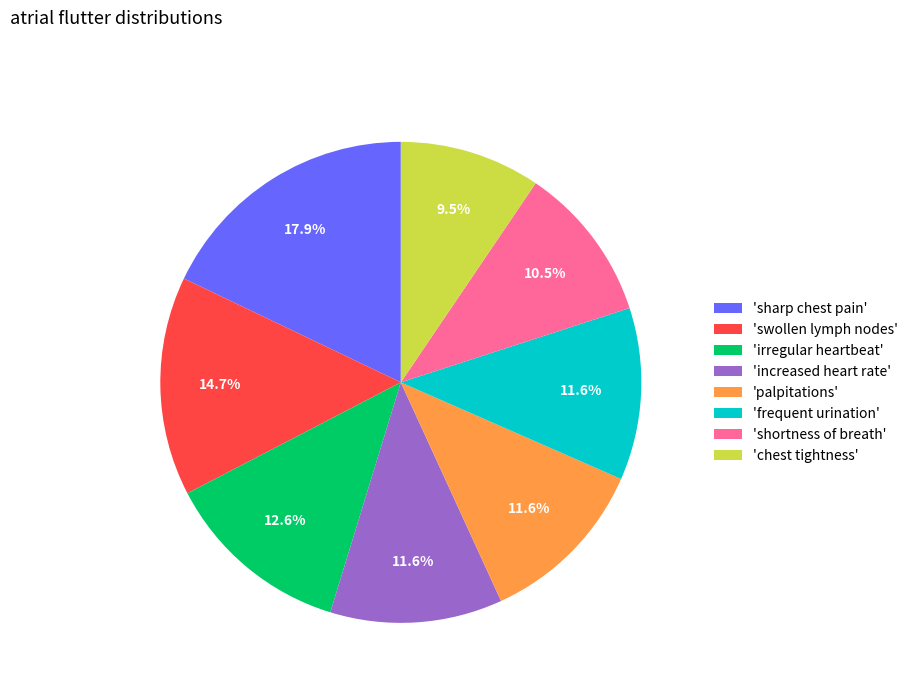

What portion of the pie excludes 'frequent urination'?

88.4%